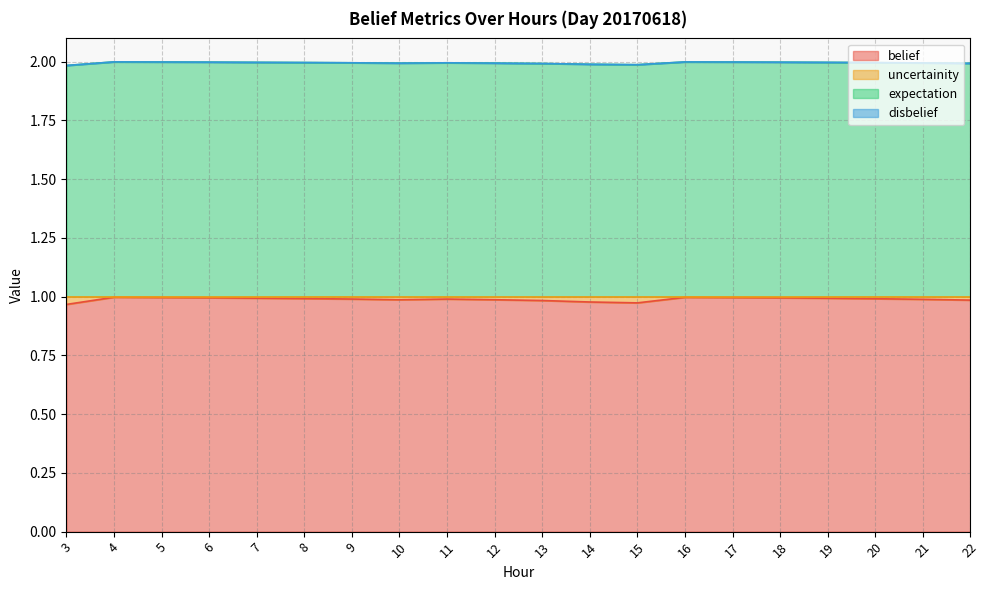

At which category is the sum across all series the highest?

4